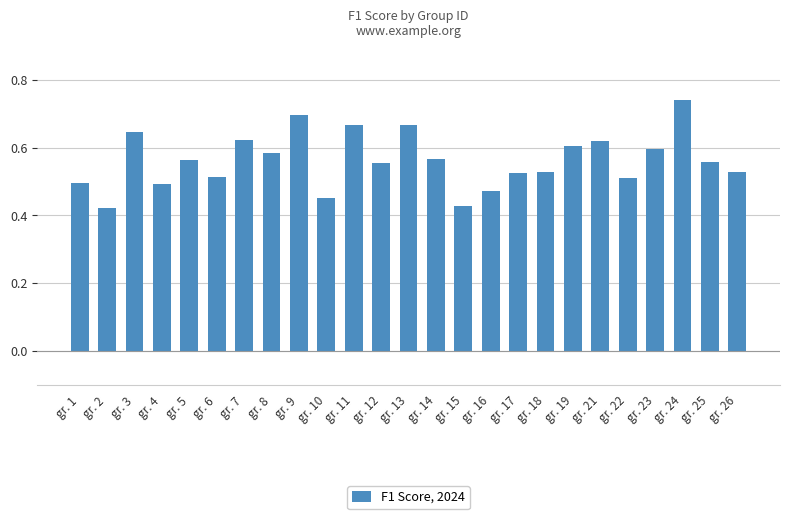

Is it true that the value at gr. 19 is 0.6?

True